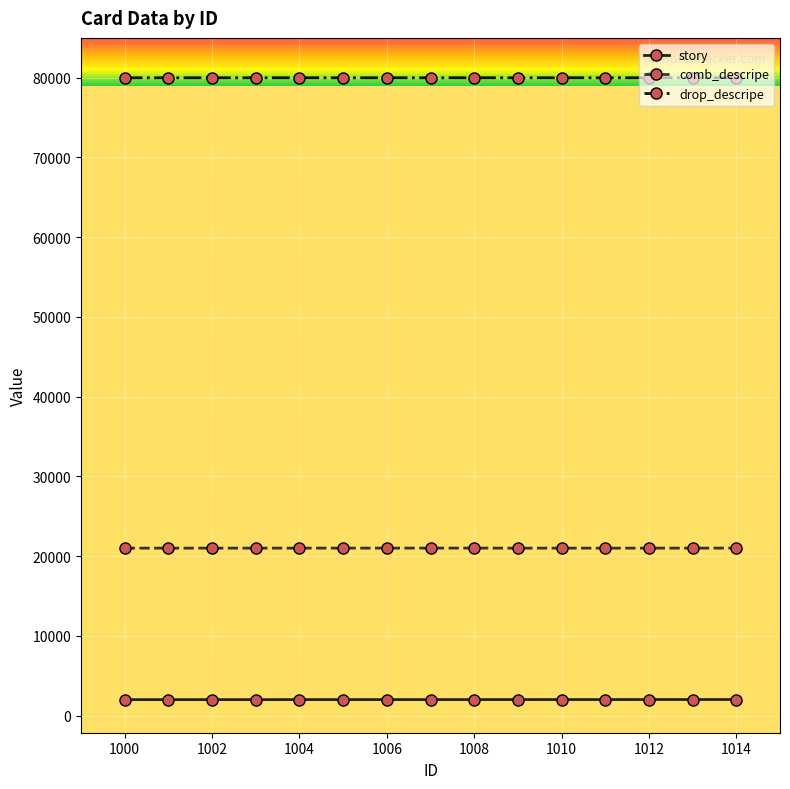

True or false: drop_descripe and comb_descripe intersect in this chart.

False